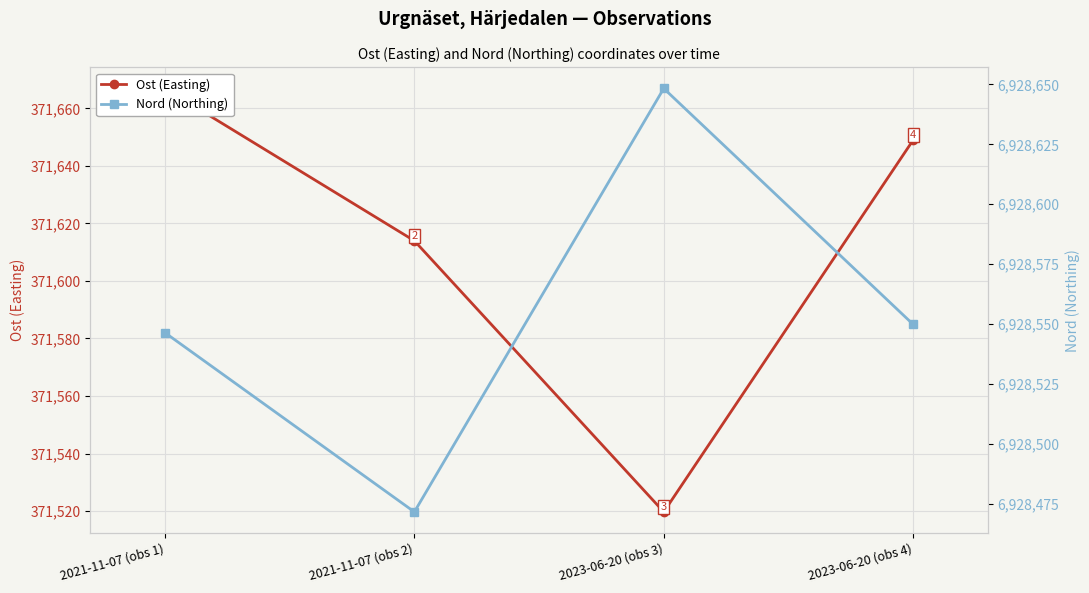

Which label corresponds to the largest value in the chart?

2023-06-20 (obs 3)